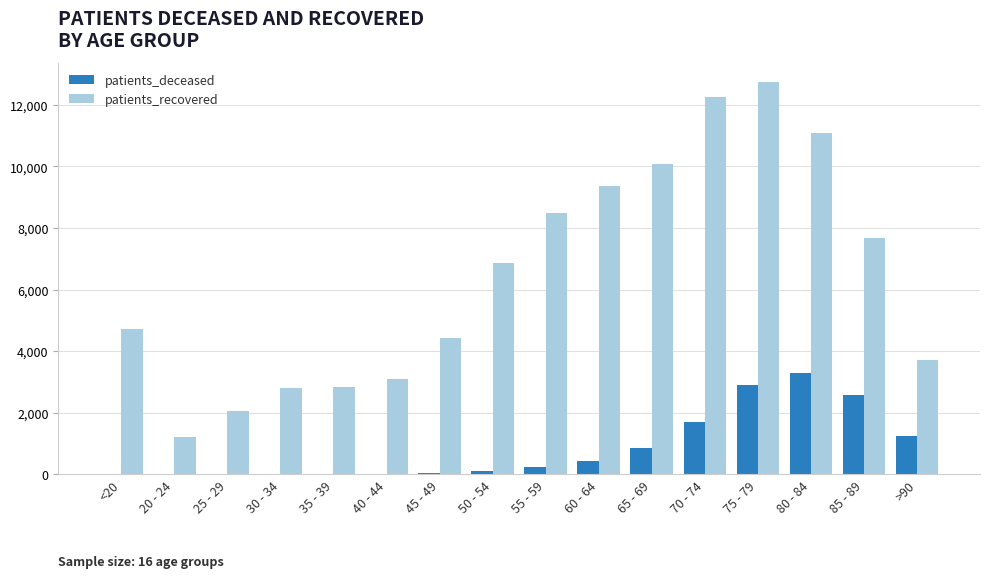

Which series has the largest total across all categories?

patients_recovered